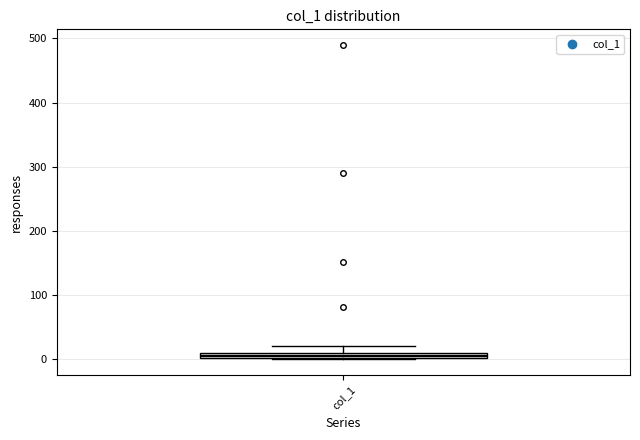

Where does the upper whisker of the box for col_1 end on the y-axis? The values are not printed on the chart, so give them approximately, as read against the axis.

20